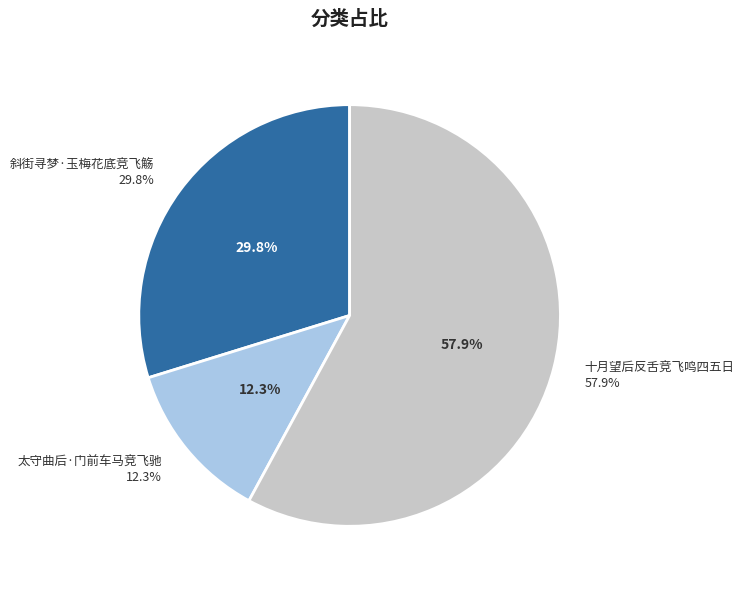

The 斜街寻梦·玉梅花底竞飞觞 slice represents 30% of the pie. True or false?

True